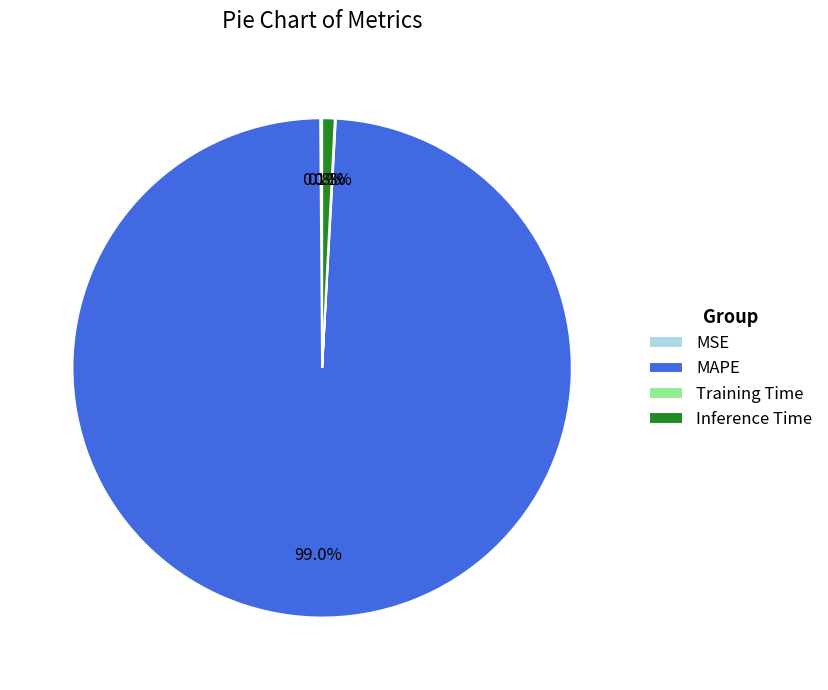

Which slice is the largest?

MAPE